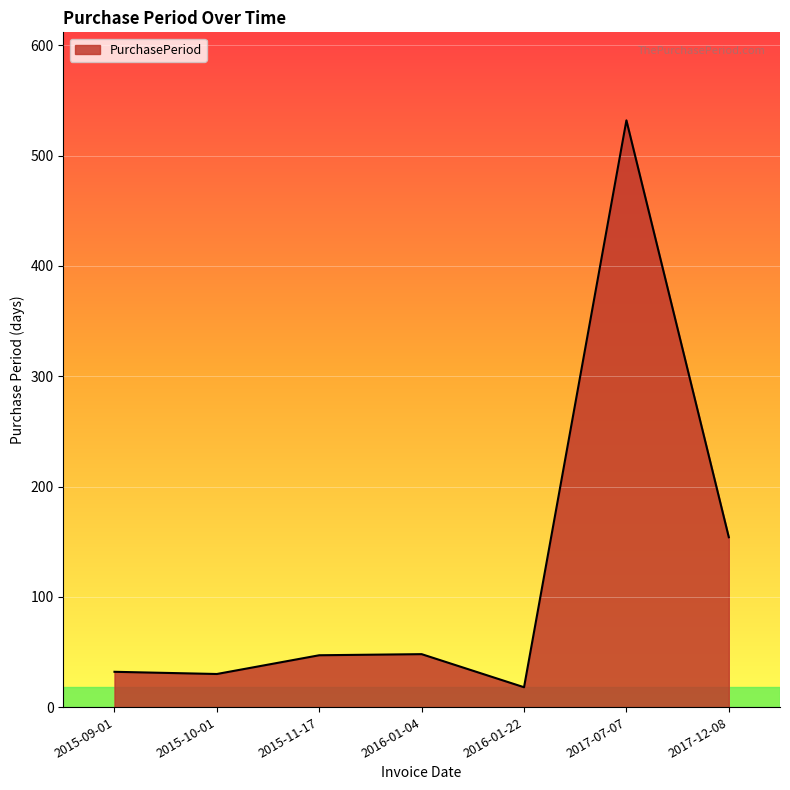

What is the difference between the maximum and minimum values?

514